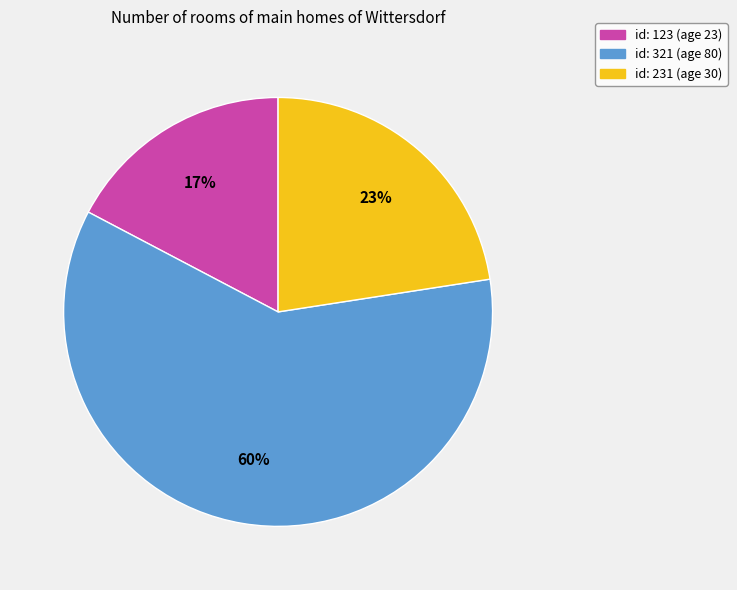

Is there a majority slice in this chart?

Yes